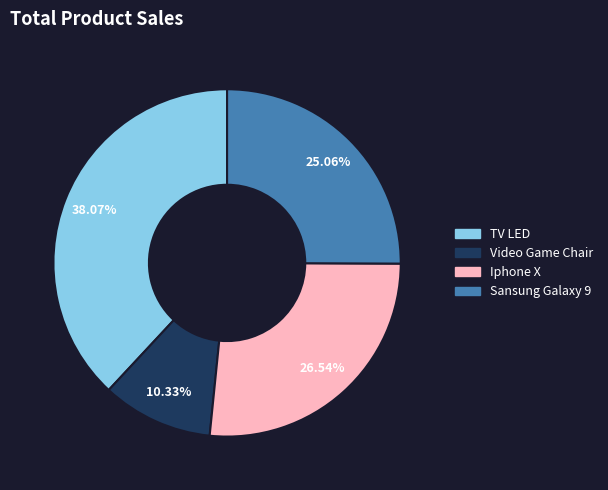

The Sansung Galaxy 9 slice represents 17% of the pie. True or false?

False